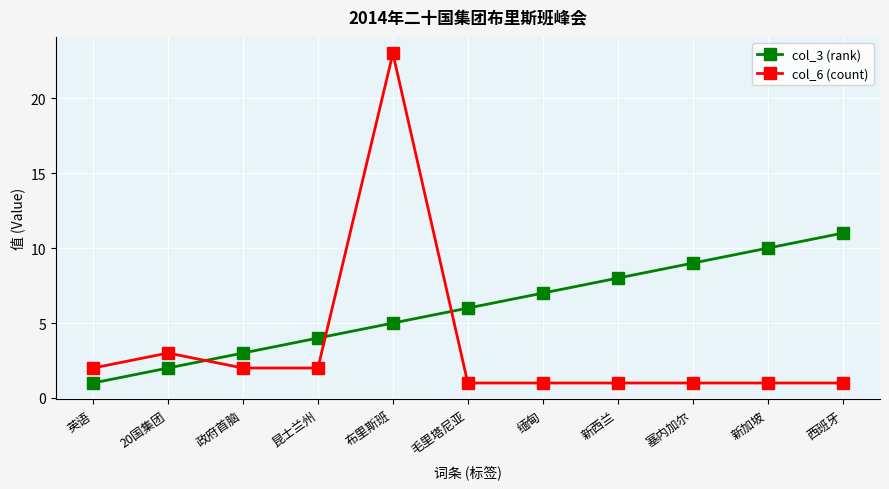

What position from the right is 西班牙?

1